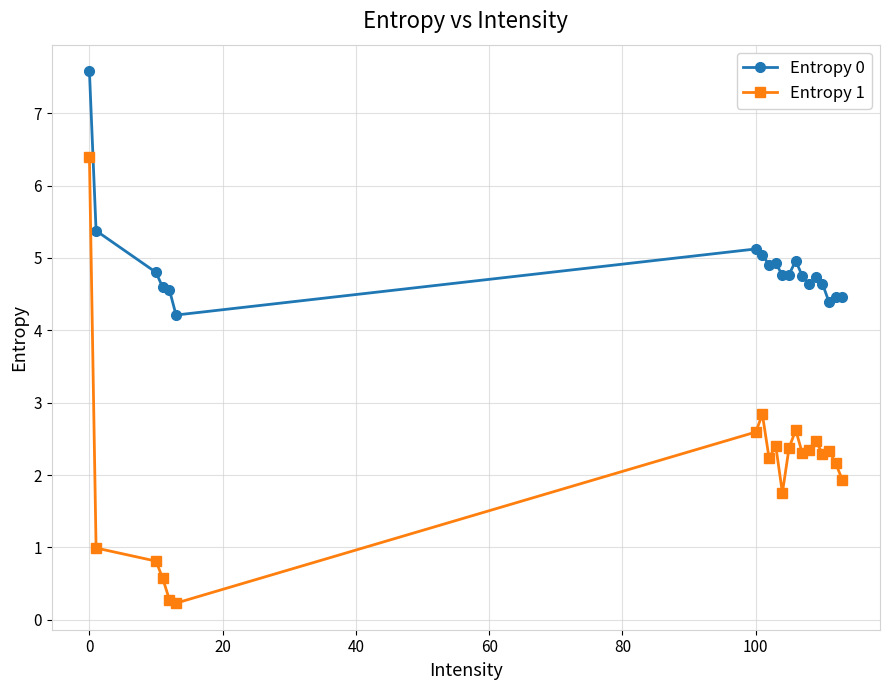

True or false: Entropy 0 and Entropy 1 intersect in this chart.

False